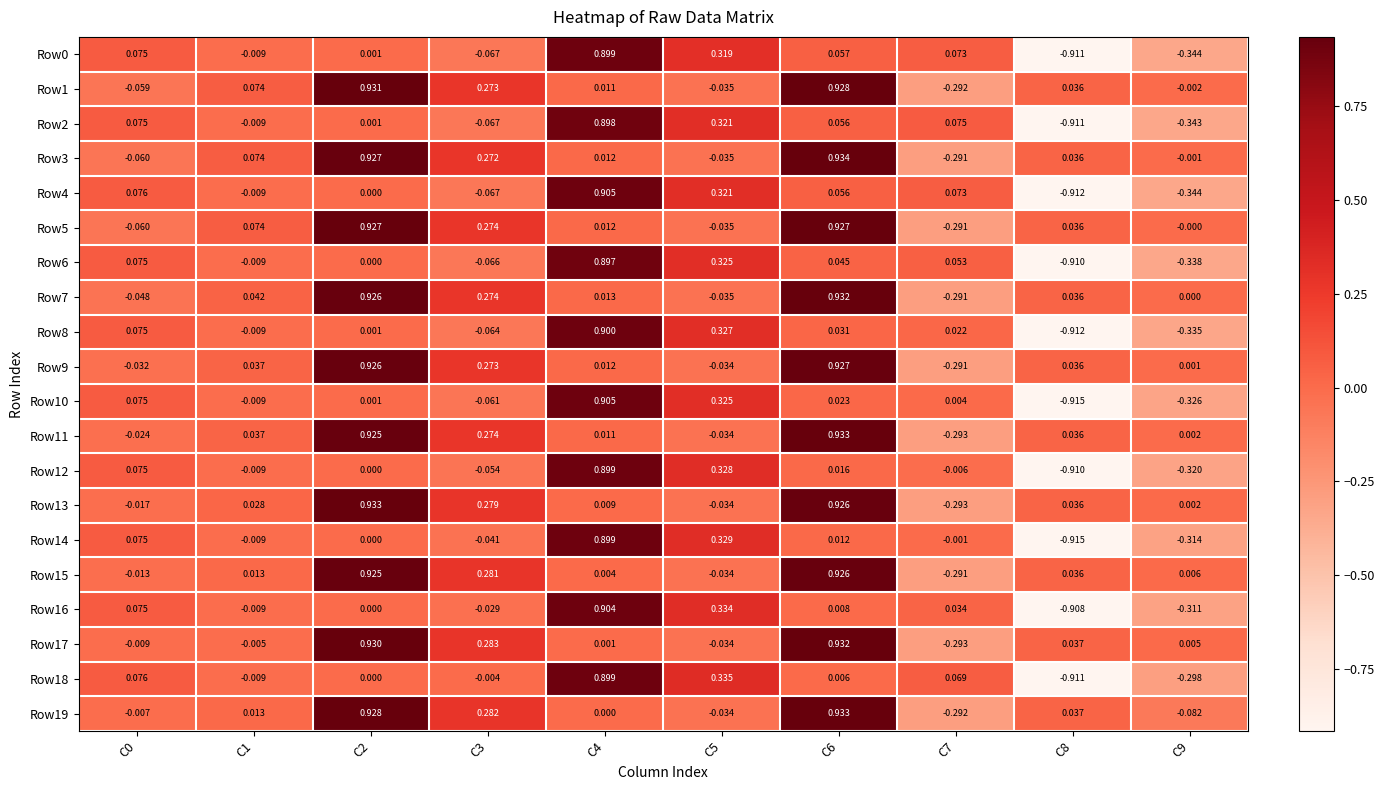

Rank the series at C2 from lowest to highest value.

Row18, Row16, Row14, Row12, Row4, Row6, Row8, Row10, Row2, Row0, Row11, Row15, Row9, Row7, Row3, Row5, Row19, Row17, Row1, Row13